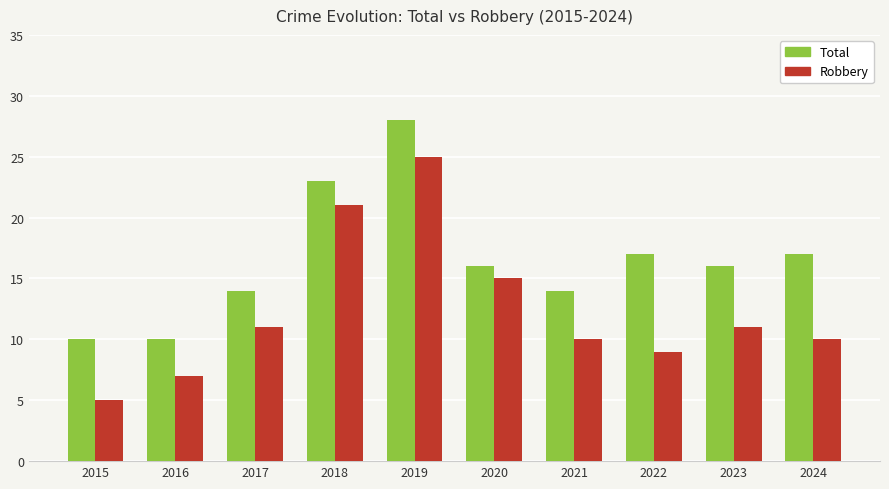

How many bars are there in each group?

2